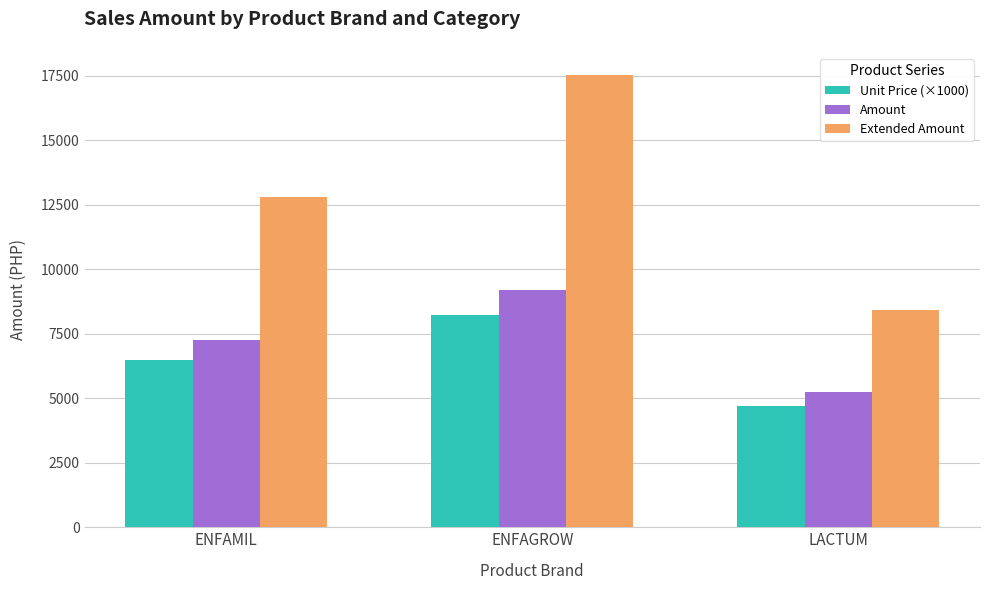

Reading right to left, what are all the values shown in this chart?

Unit Price (×1000): 4693.8	8214.3	6477.5
Amount: 5257.0	9200.0	7254.8
Extended Amount: 8408.3	17523.6	12792.6